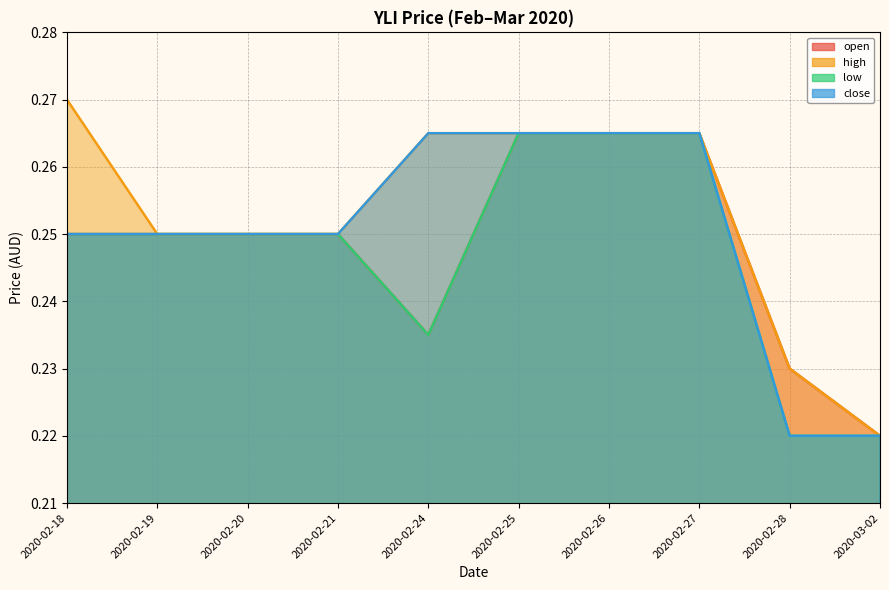

True or false: close and high intersect in this chart.

False